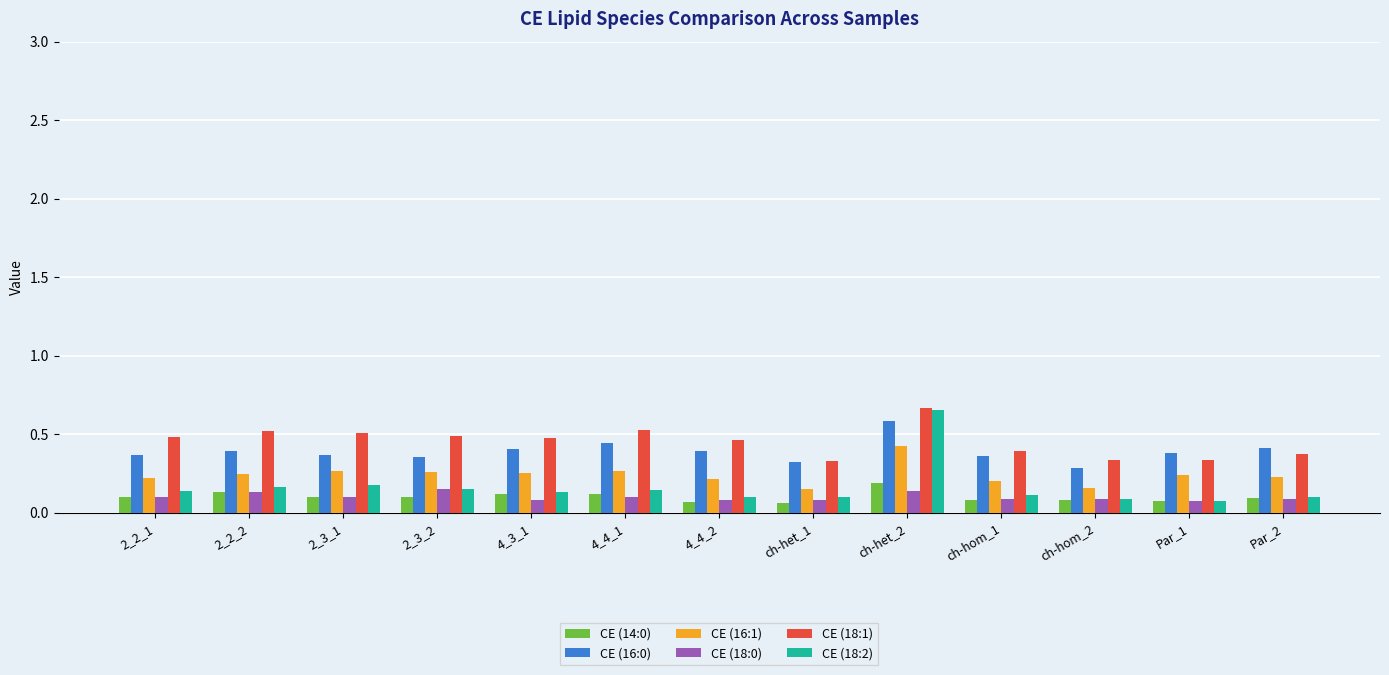

Which label corresponds to the largest value in the chart?

ch-het_2